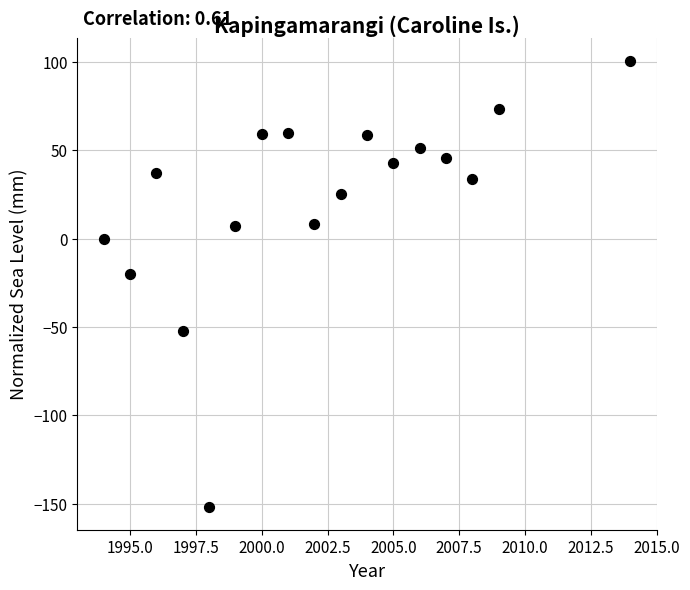

What is the range of X values (max minus min)?

20.0